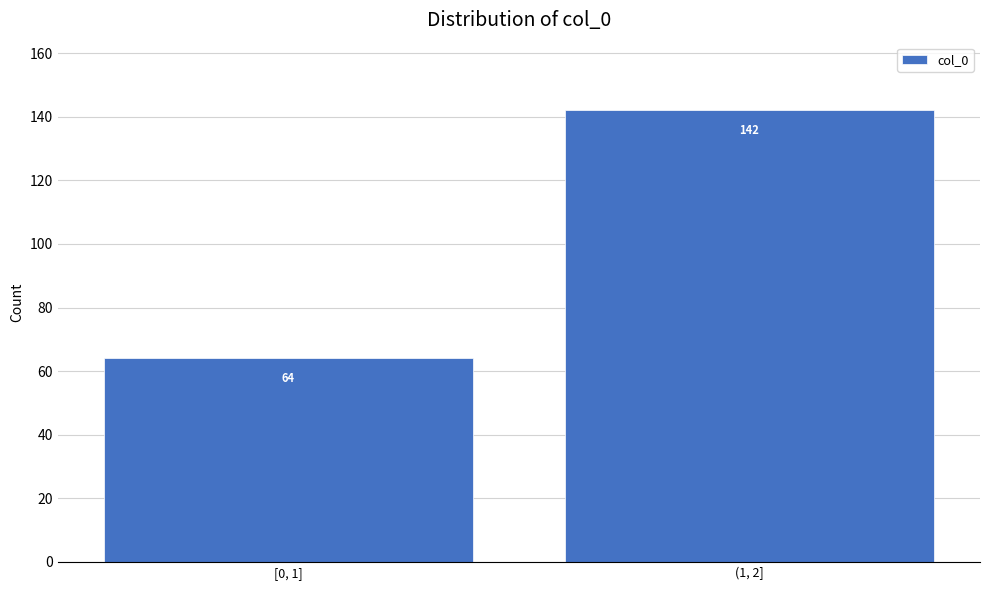

Reading left to right, list all the values displayed in this chart.

64	142